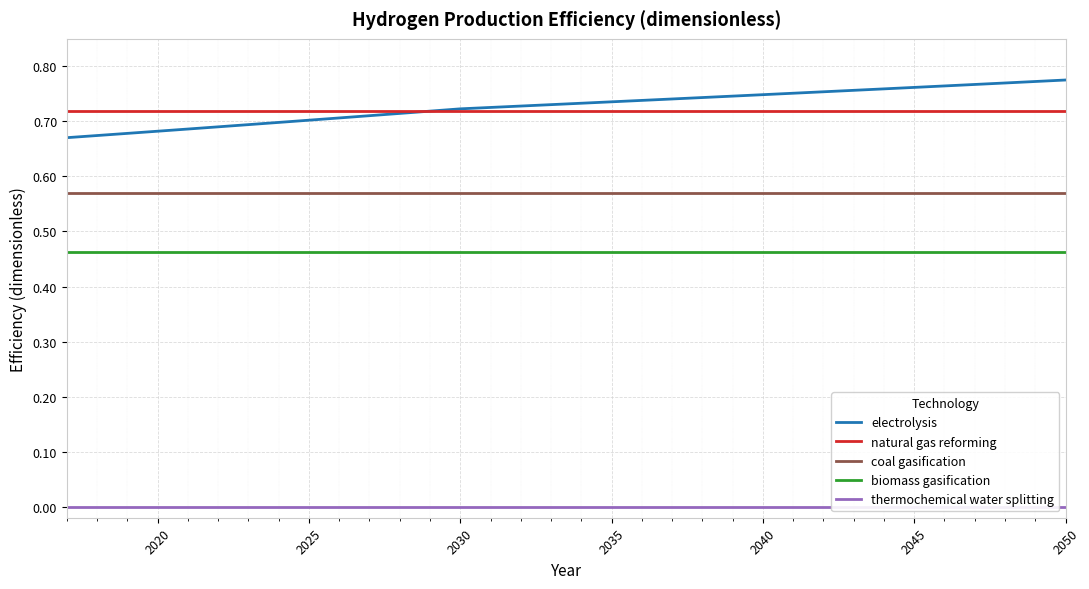

True or false: coal gasification and electrolysis cross at least once.

False